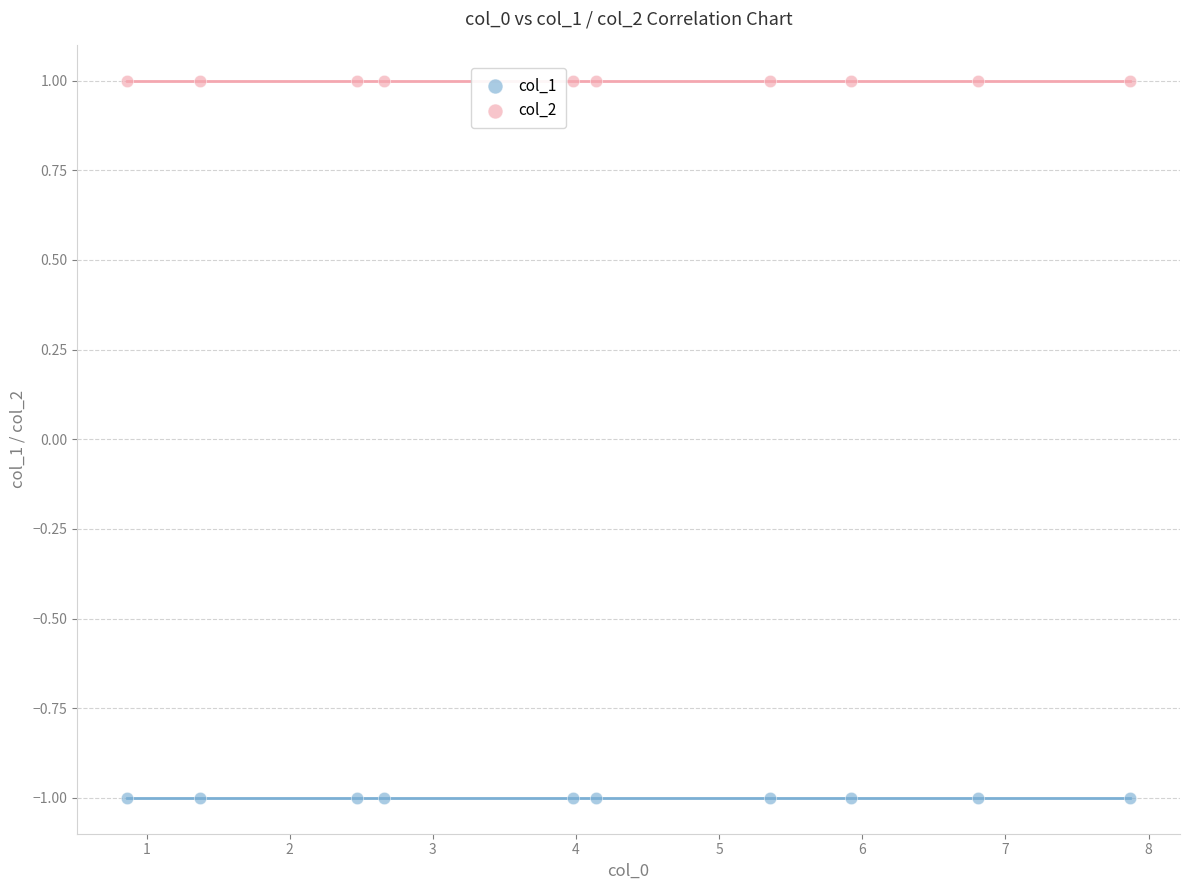

Which series reaches the maximum Y coordinate?

col_2